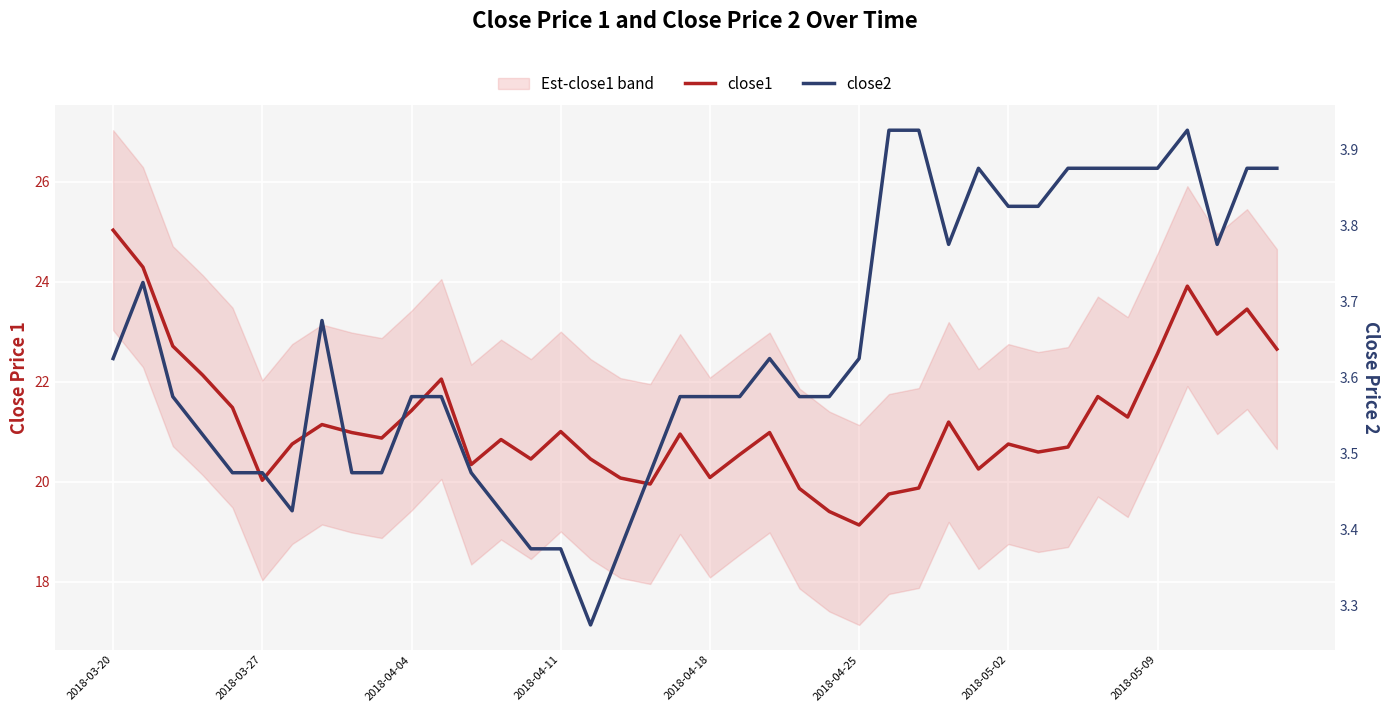

Rank the series at 38 from highest to lowest value.

close1, close2